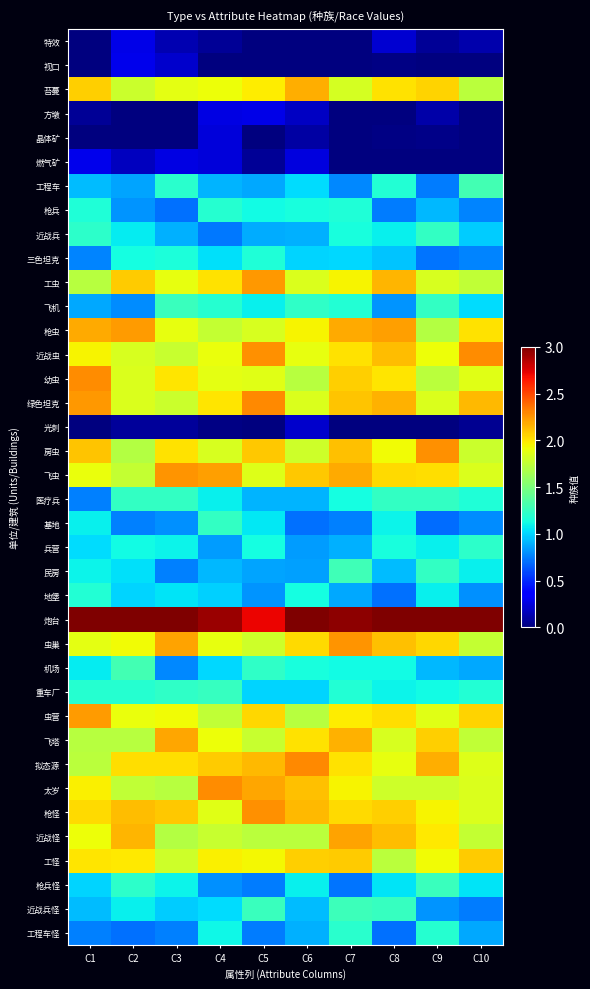

At how many categories does at least one series exceed 1?

10